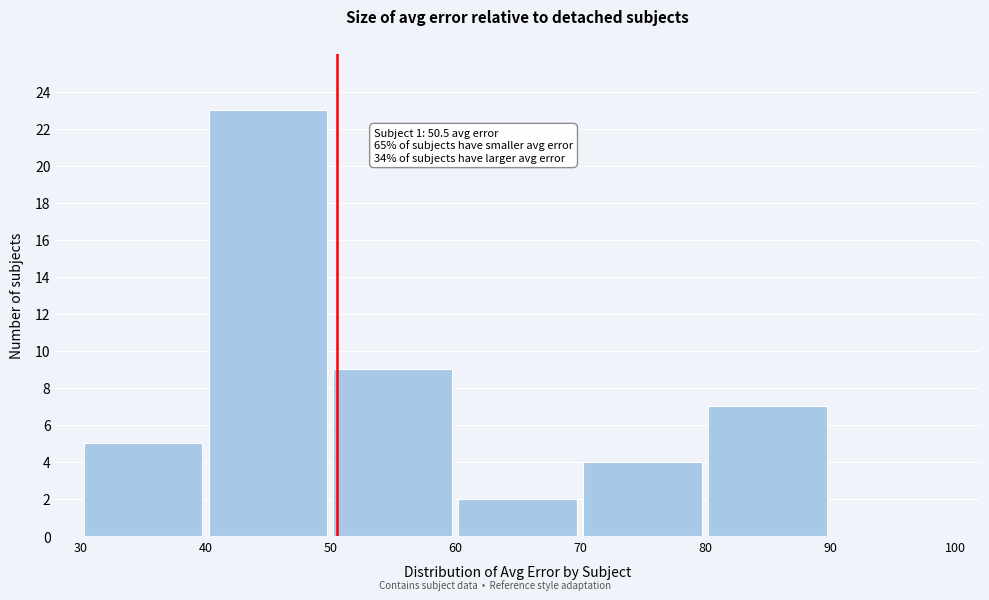

Over which range of the x-axis is the bar tallest?

40 to 50